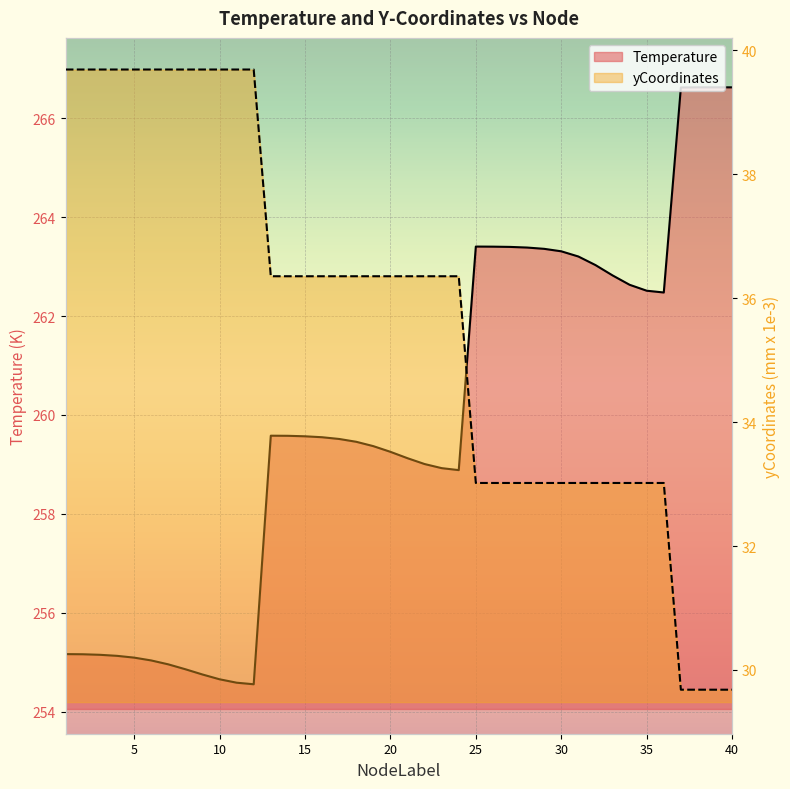

What is the lowest value of the yCoordinates series?

29.7